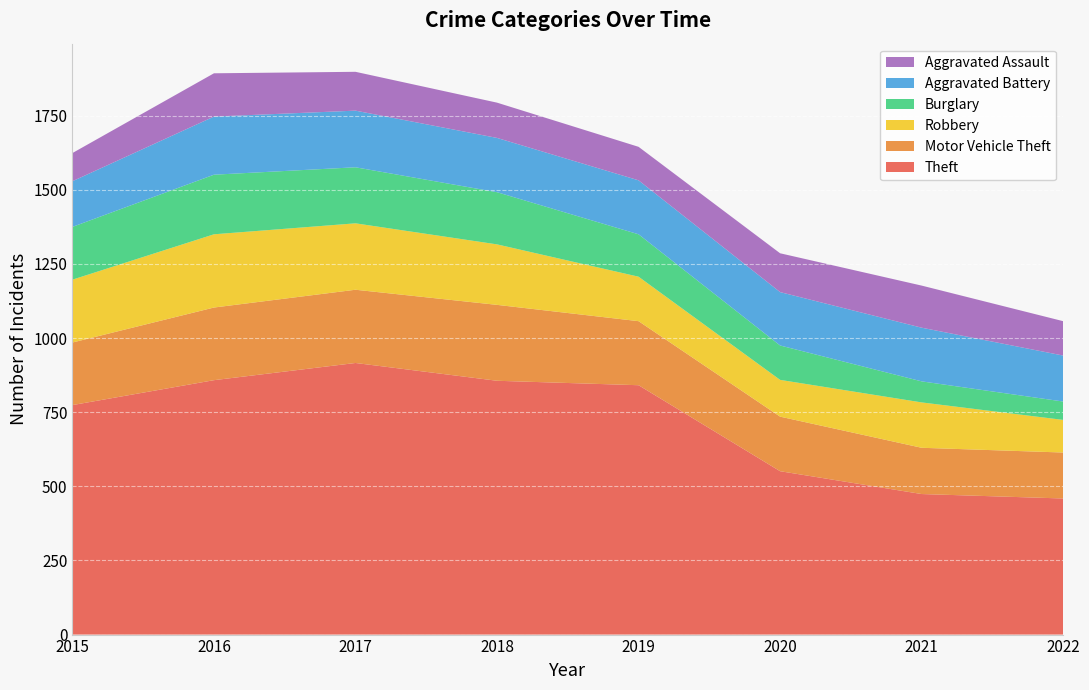

Reading left to right, what are all the values shown in this chart?

Theft: 774	858	916	856	841	551	474	459
Motor Vehicle Theft: 211	245	247	256	216	184	156	155
Robbery: 212	247	224	204	150	124	153	110
Burglary: 178	201	189	176	143	116	71	62
Aggravated Battery: 154	196	191	183	182	180	181	155
Aggravated Assault: 95	146	131	119	113	131	142	116